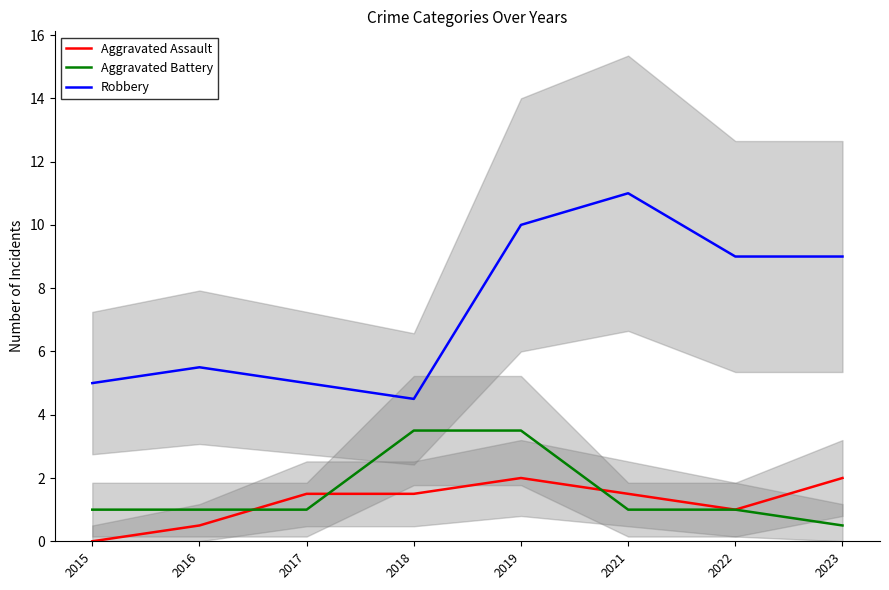

What is the lowest value of the Aggravated Battery series?

0.5